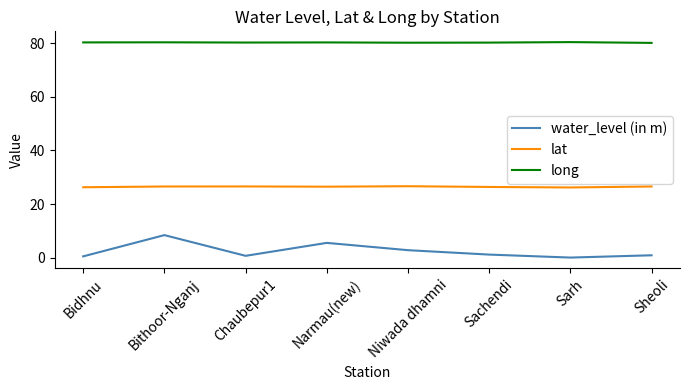

What is the difference between the maximum and minimum values in the long series?

0.3